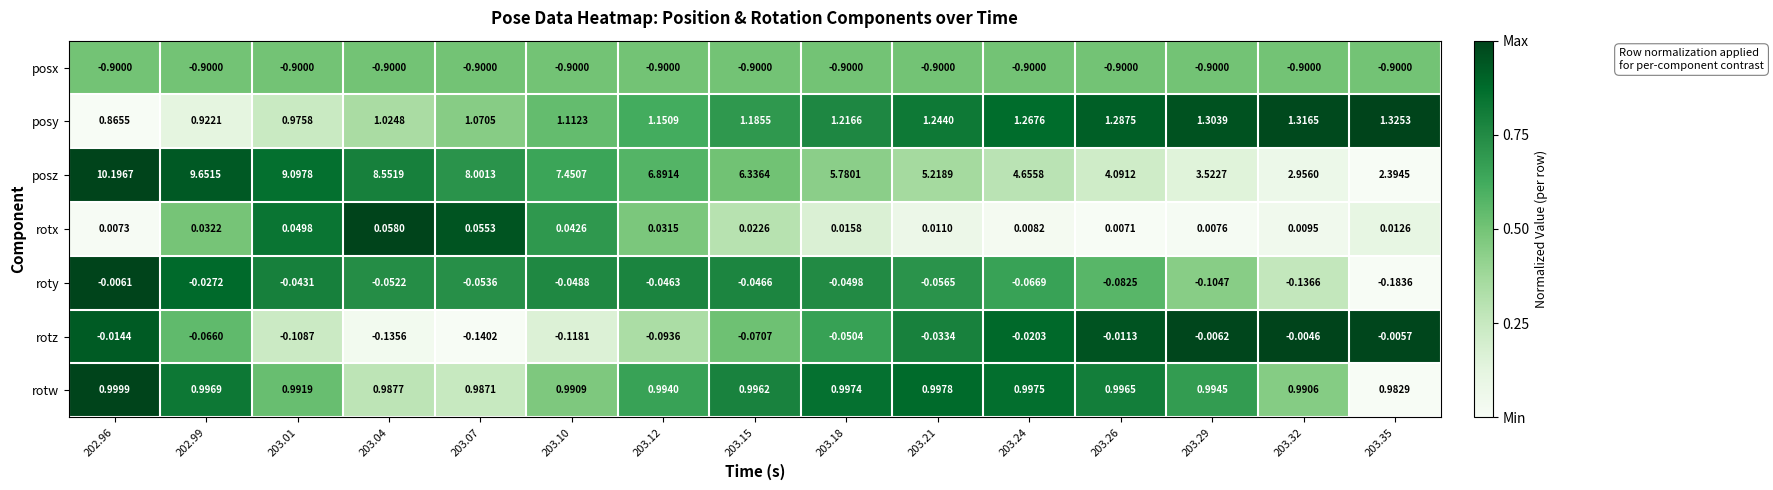

Which series has the largest total across all categories?

posz